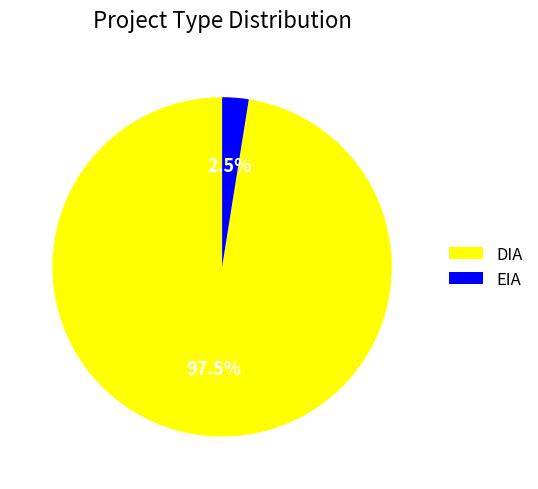

What is the largest slice in the pie chart?

DIA